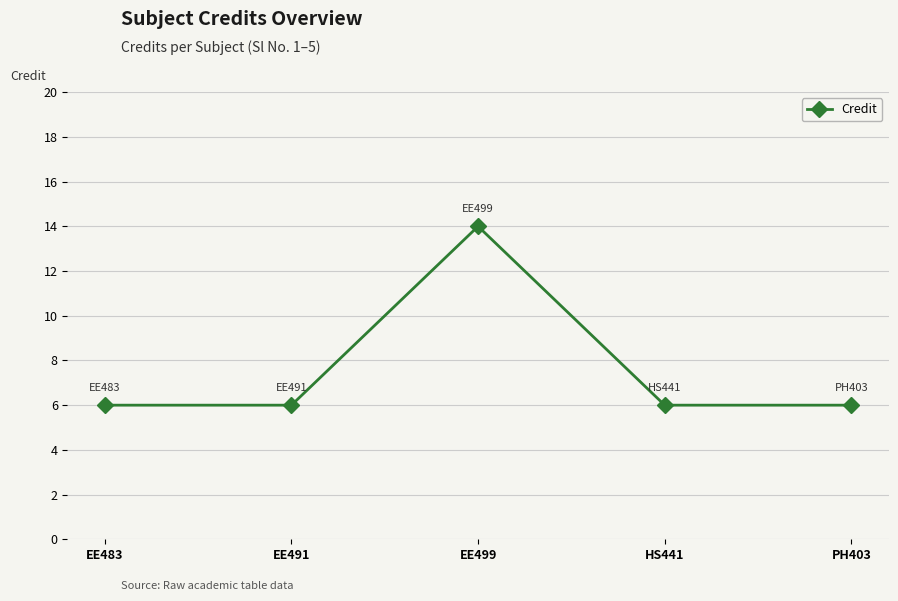

What is the average value?

8